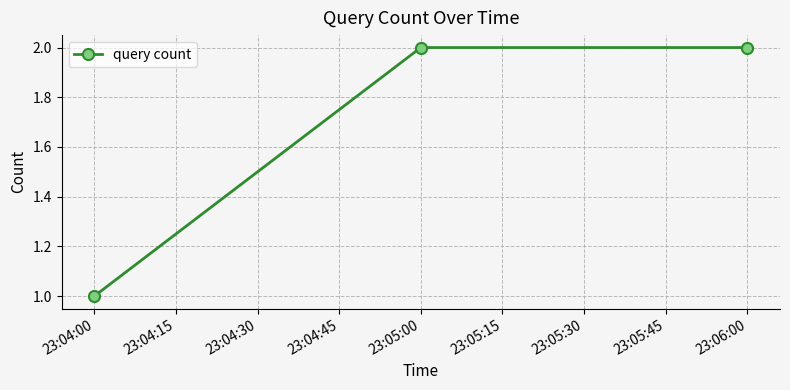

Reading right to left, list all the values displayed in this chart.

2	2	1